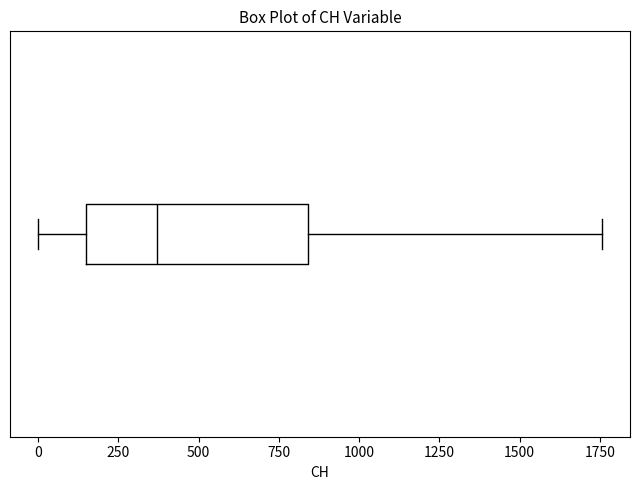

Read this box plot against the x-axis: the position of the median line, the range covered by the box, and the ends of both whiskers. The values are not printed on the chart, so give them approximately, as read against the axis.

median 350, box 150 to 850, whiskers 0 to 1750